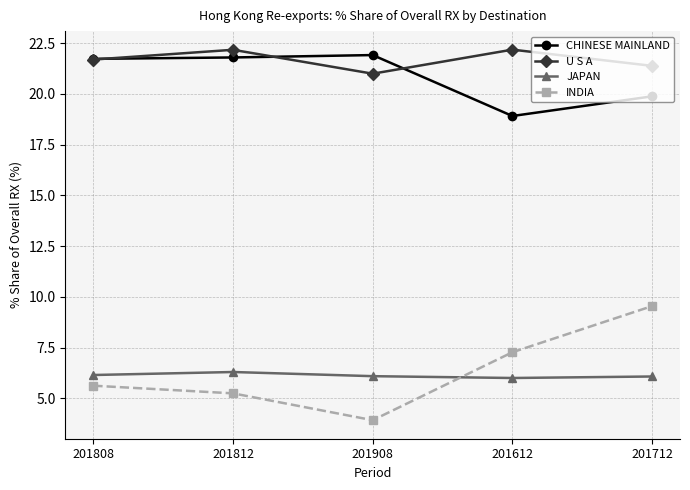

What is the spread (max minus min) of values at 201712?

15.3